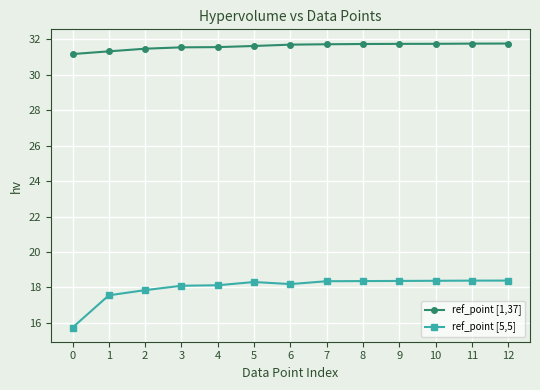

True or false: ref_point [5,5] and ref_point [1,37] intersect in this chart.

False